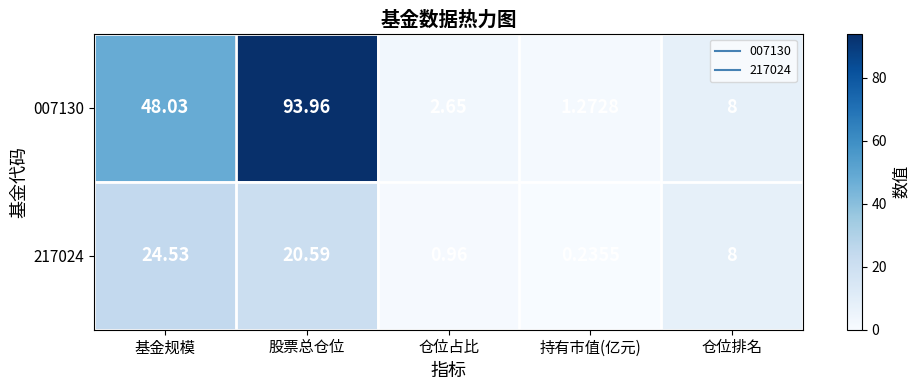

At which category does the chart reach its minimum across all series?

持有市值(亿元)